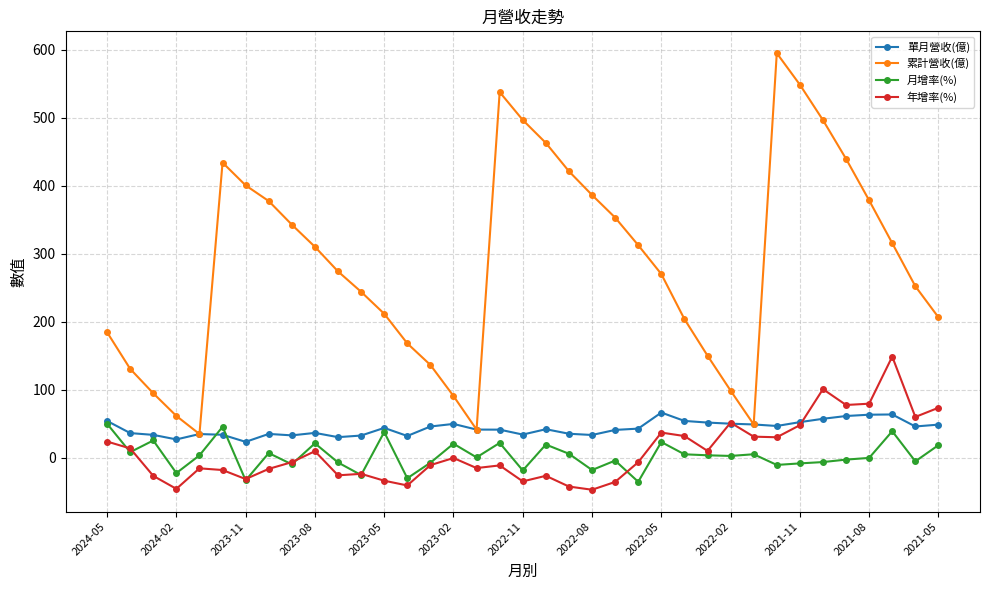

True or false: 累計營收(億) and 年增率(%) cross at least once.

False